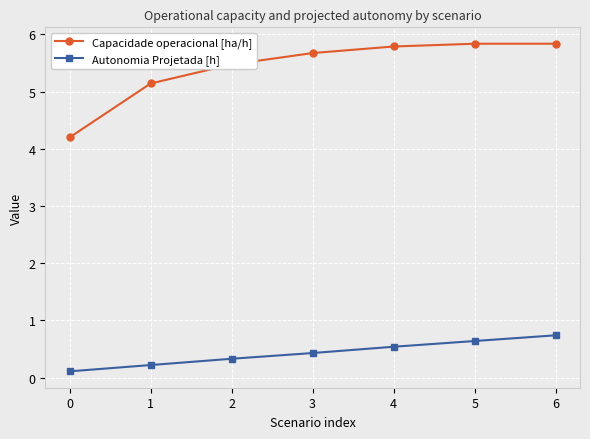

How many series are shown in this chart?

2